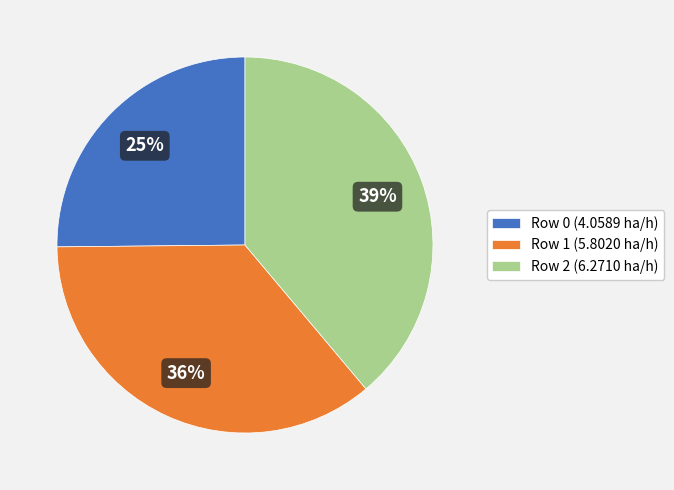

To the nearest percent, what is the difference between the largest and smallest slice percentages?

14%